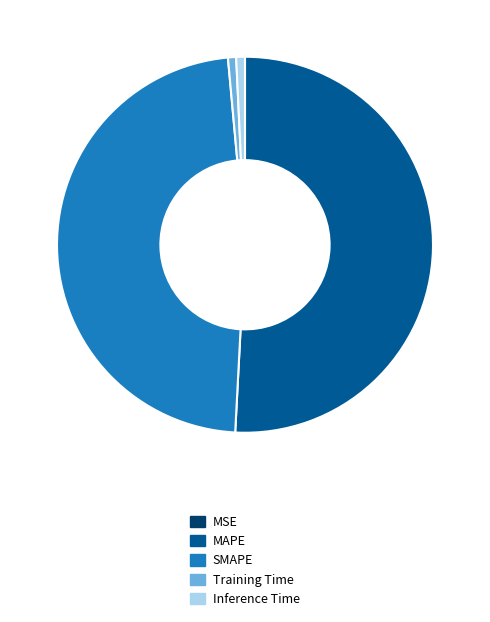

Does Training Time account for over 50% of the chart?

No